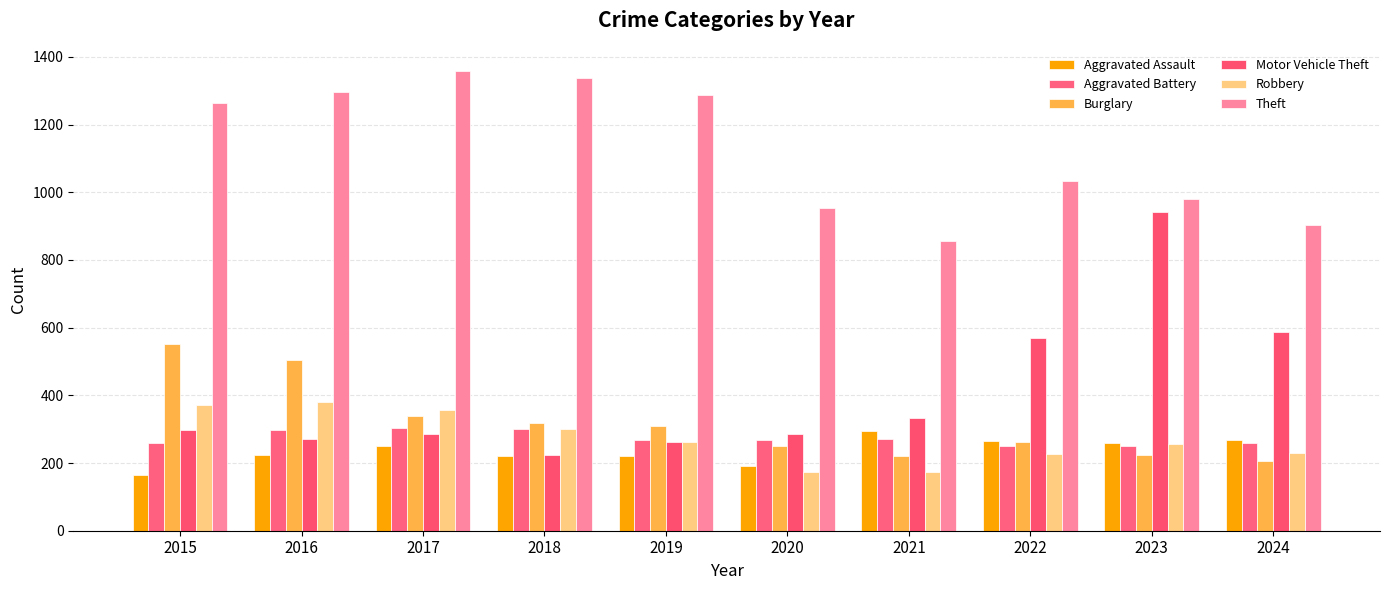

True or false: Aggravated Assault has a value of 320 at 2016.

False